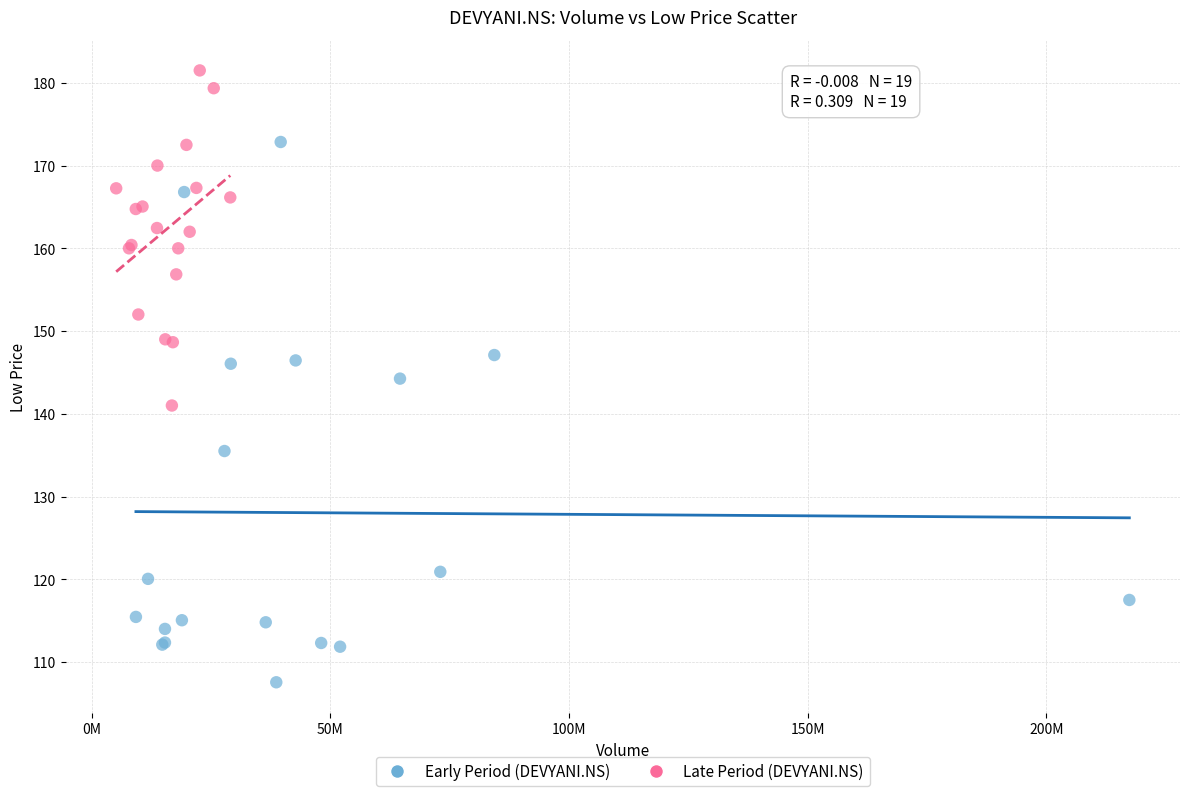

Which series has the largest Y range (max minus min)?

Early Period (DEVYANI.NS)